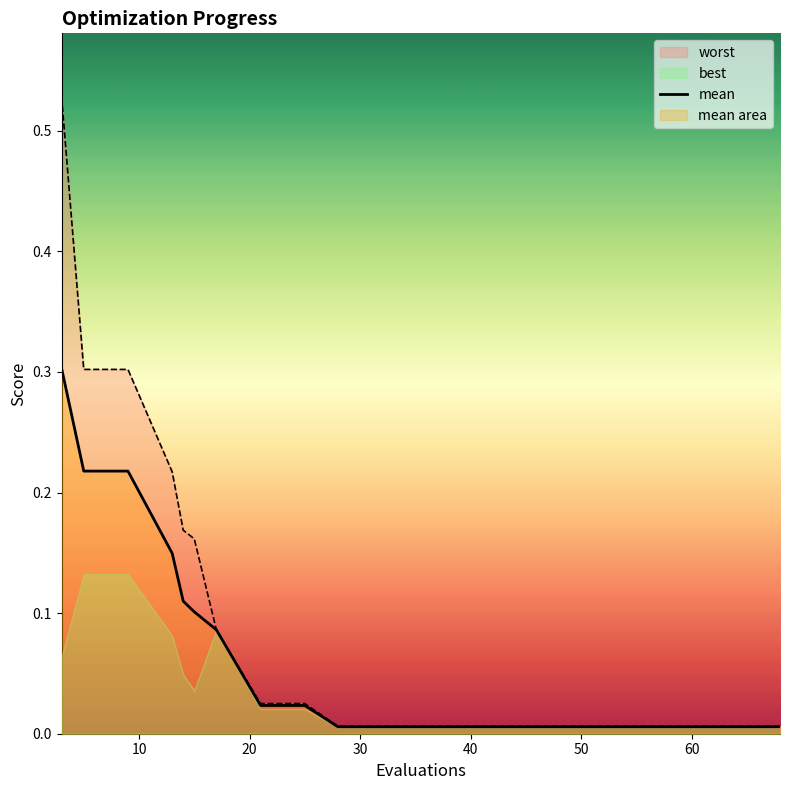

Between 70 and 30, which is larger?

30